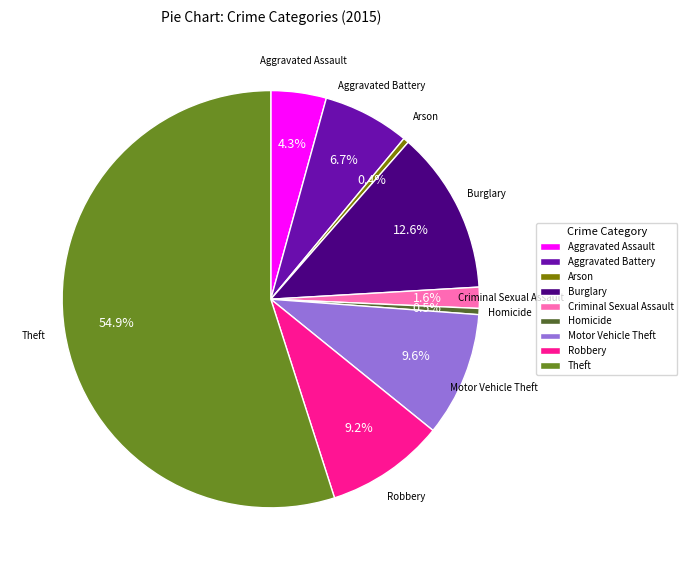

Which has a higher value, Aggravated Battery or Burglary?

Burglary